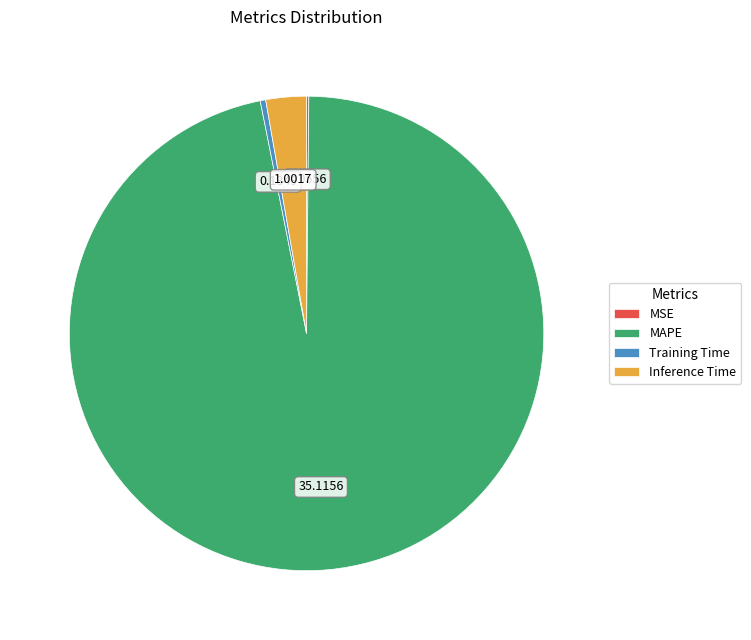

Is the sum of Training Time and Inference Time greater than half?

No